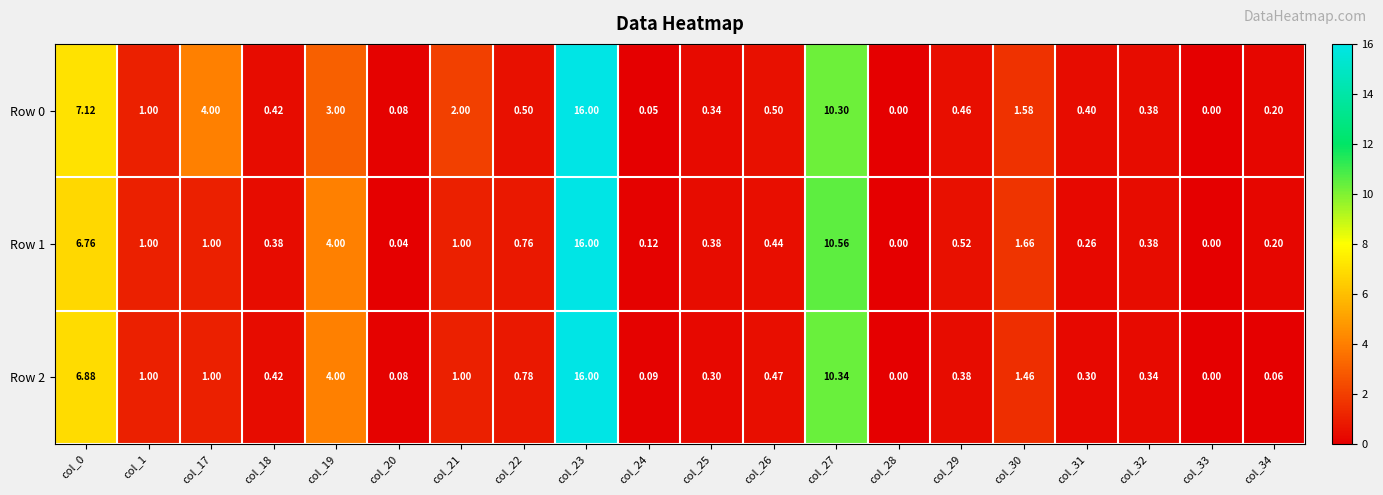

How many values in Row 2 are above zero?

18